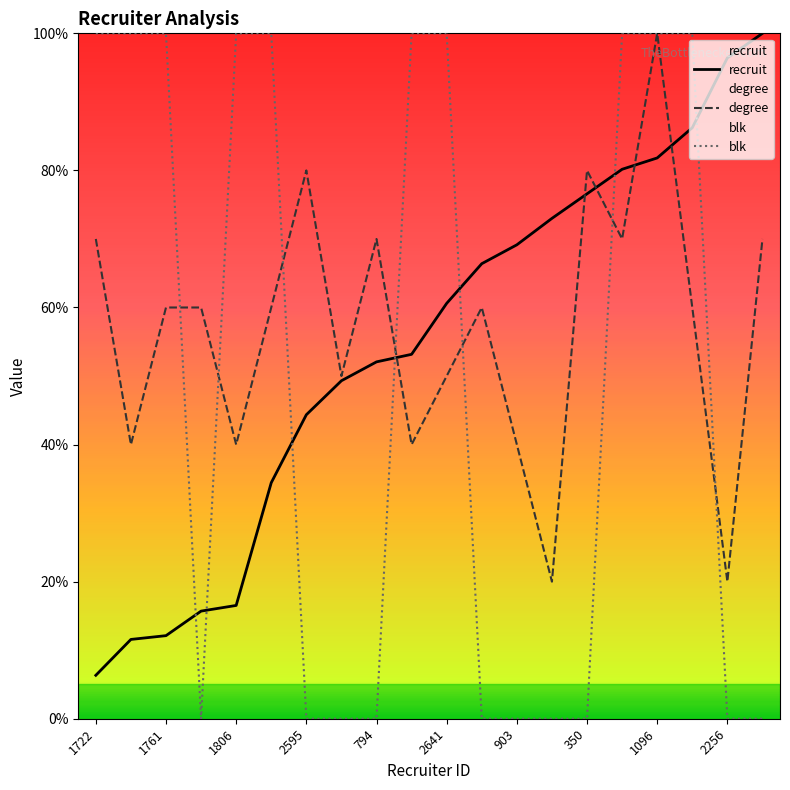

What is the sum of all recruit values?

1086.0